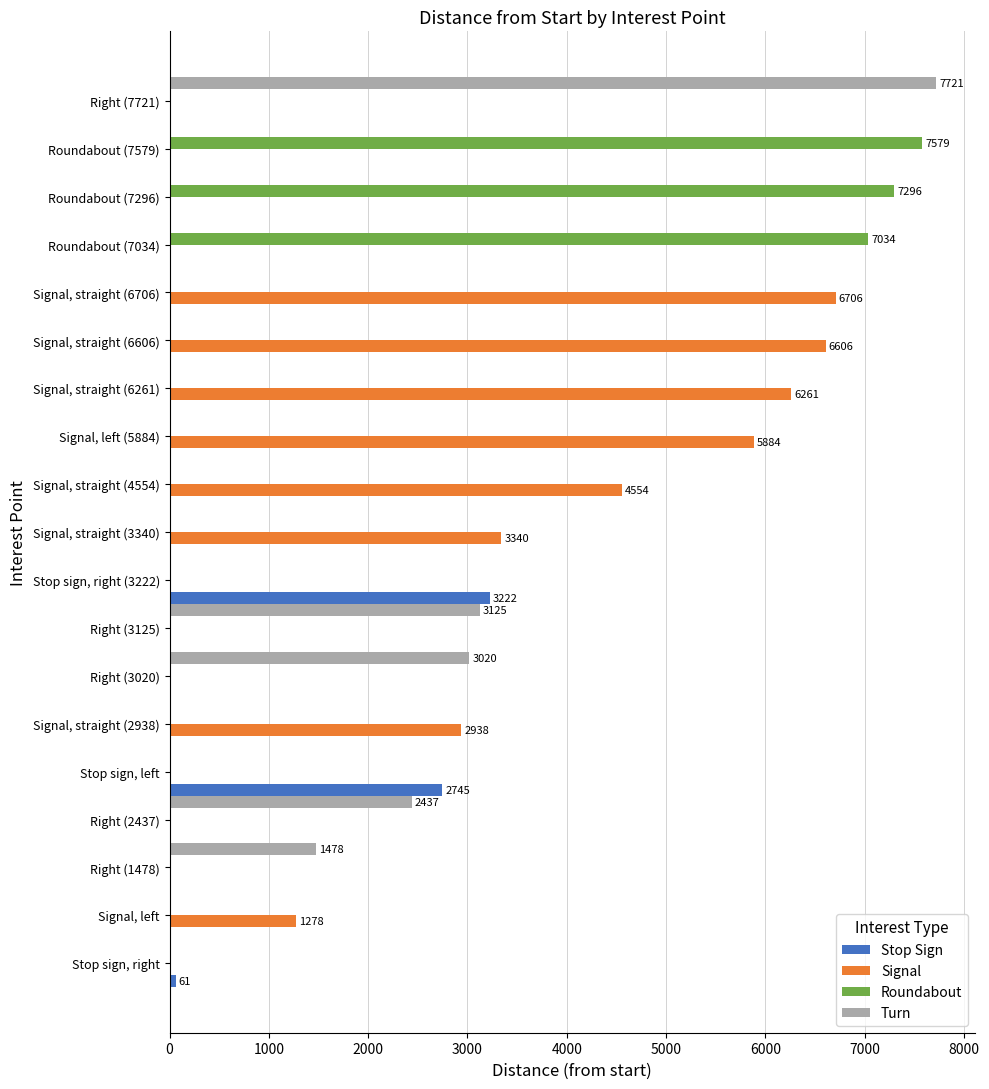

Which series changed the most between Right (1478) and Stop sign, right (3222)?

Stop Sign